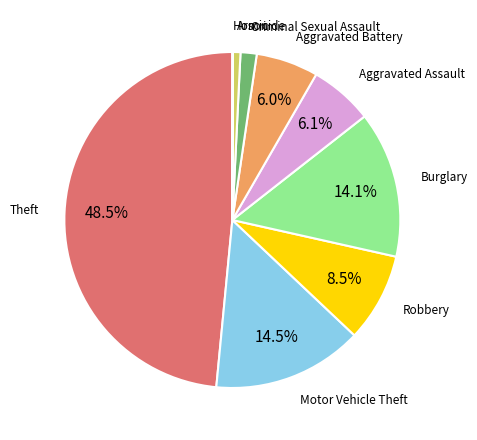

Is there a majority slice in this chart?

No